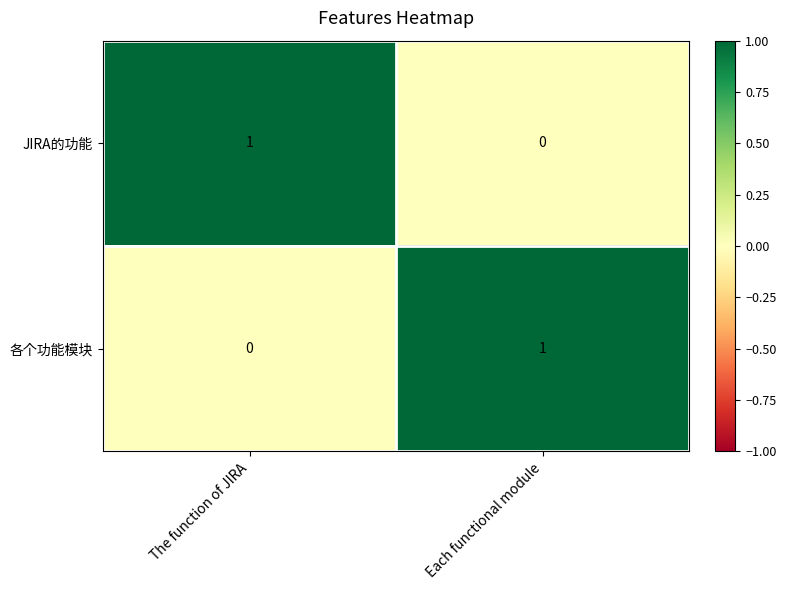

Where is 各个功能模块 nearest to the value 0?

The function of JIRA